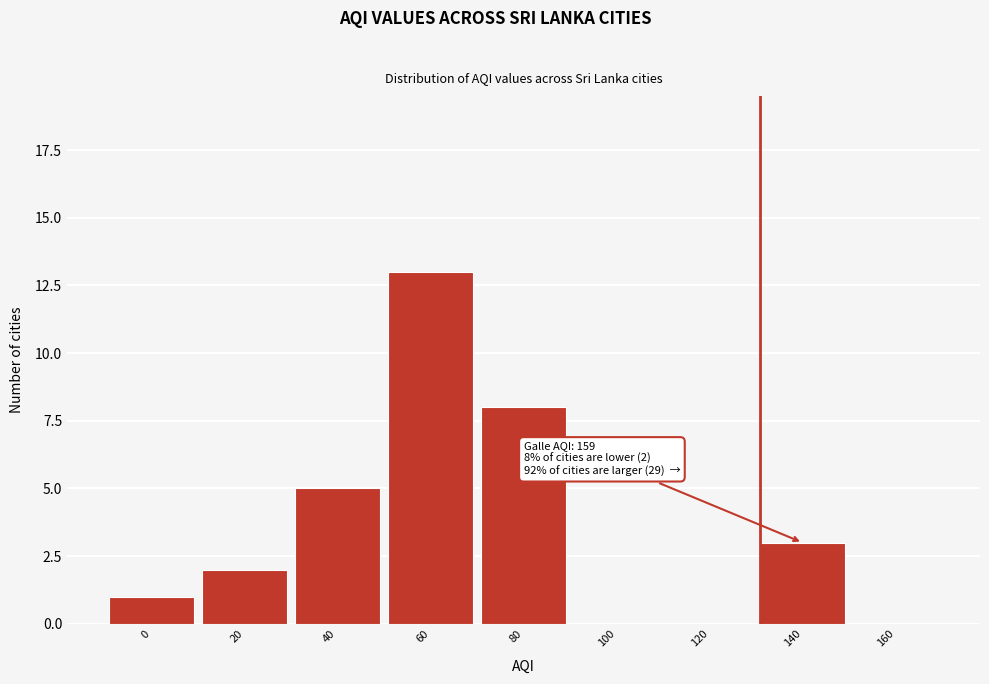

Reading right to left, extract all data points from this chart.

160=0	140=3	120=0	100=0	80=8	60=13	40=5	20=2	0=1